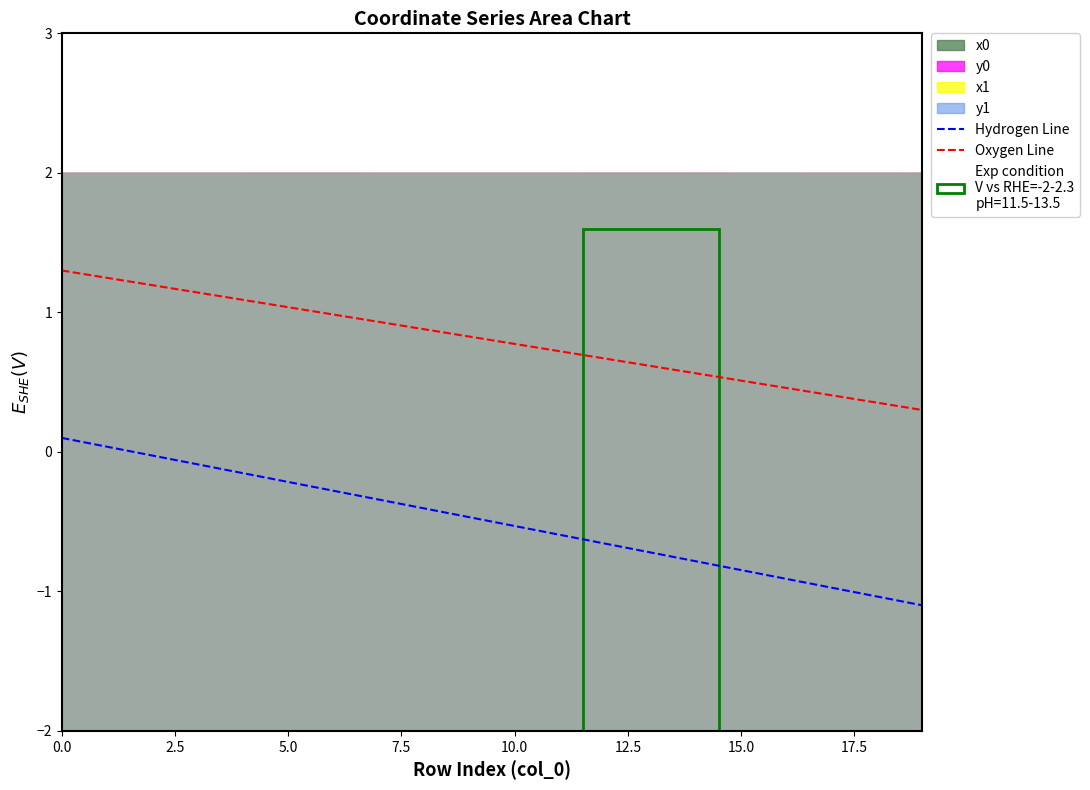

What value does the Oxygen Line series have at 15.0?

0.5